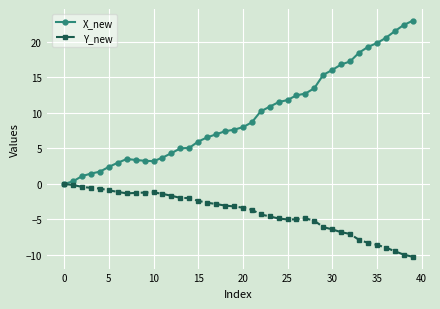

Which series has the widest spread of values?

X_new